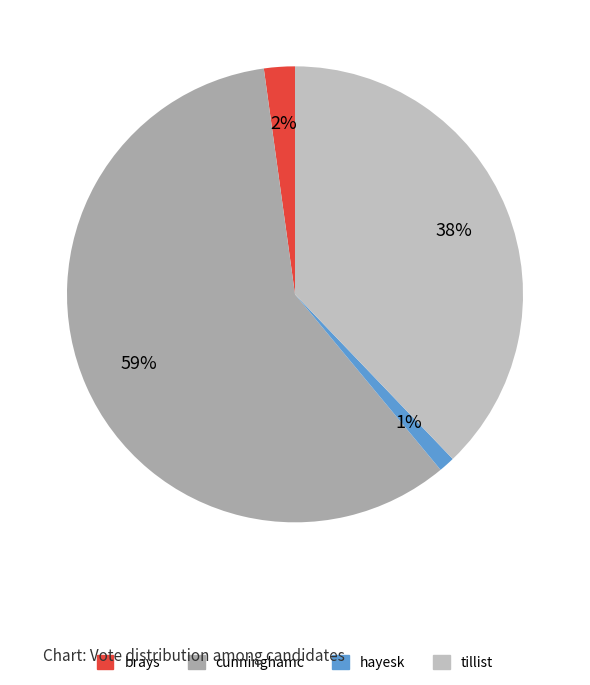

Which category has the smallest portion of the pie?

hayesk